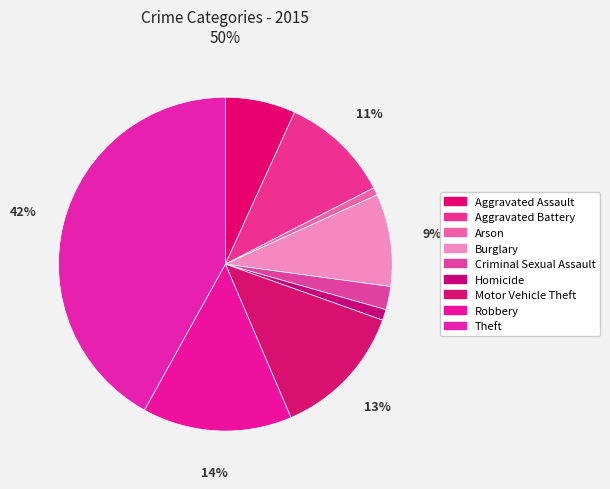

Does Criminal Sexual Assault represent more than half of the total?

No